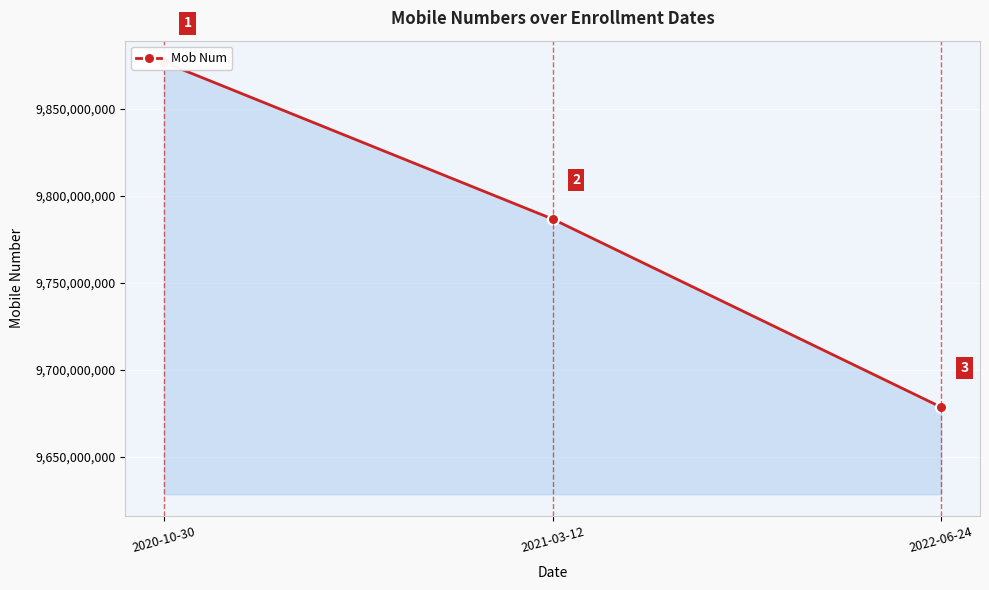

Rank the categories by value from highest to lowest.

2020-10-30, 2021-03-12, 2022-06-24